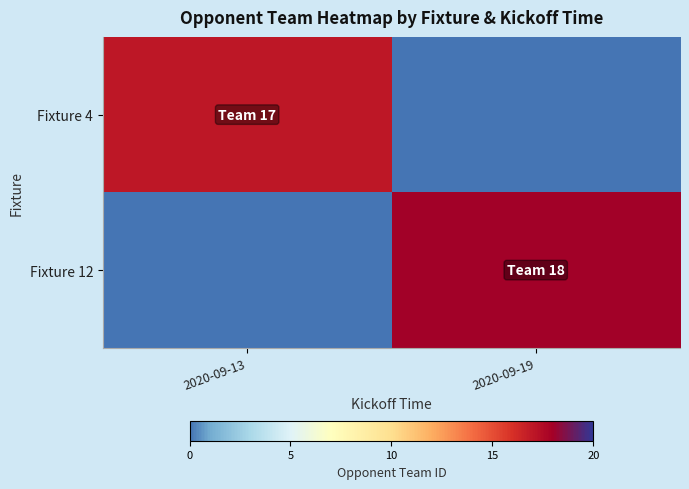

What is the spread (max minus min) of values at 2020-09-19?

18